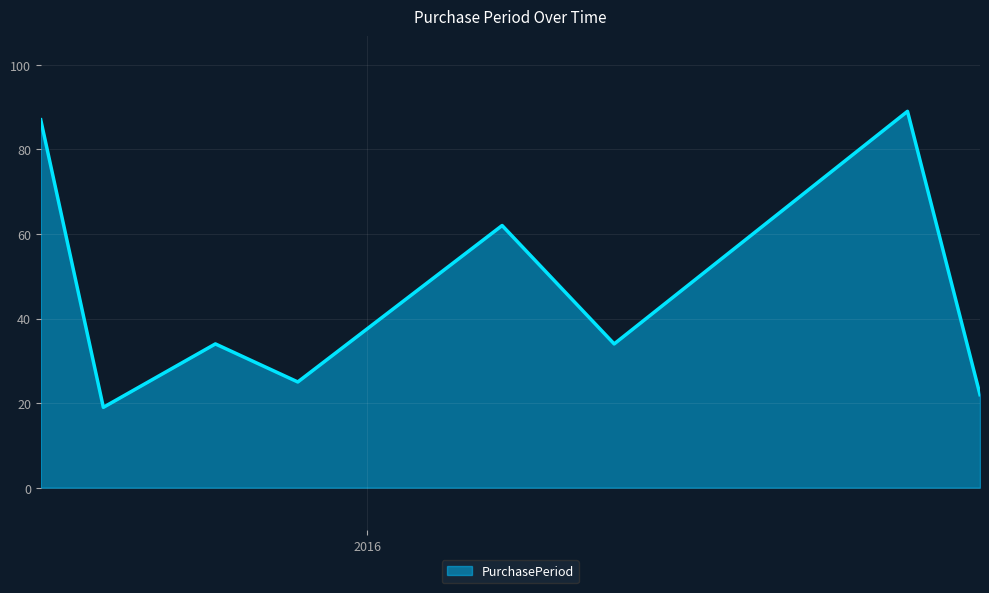

What is the minimum value shown in the chart?

19